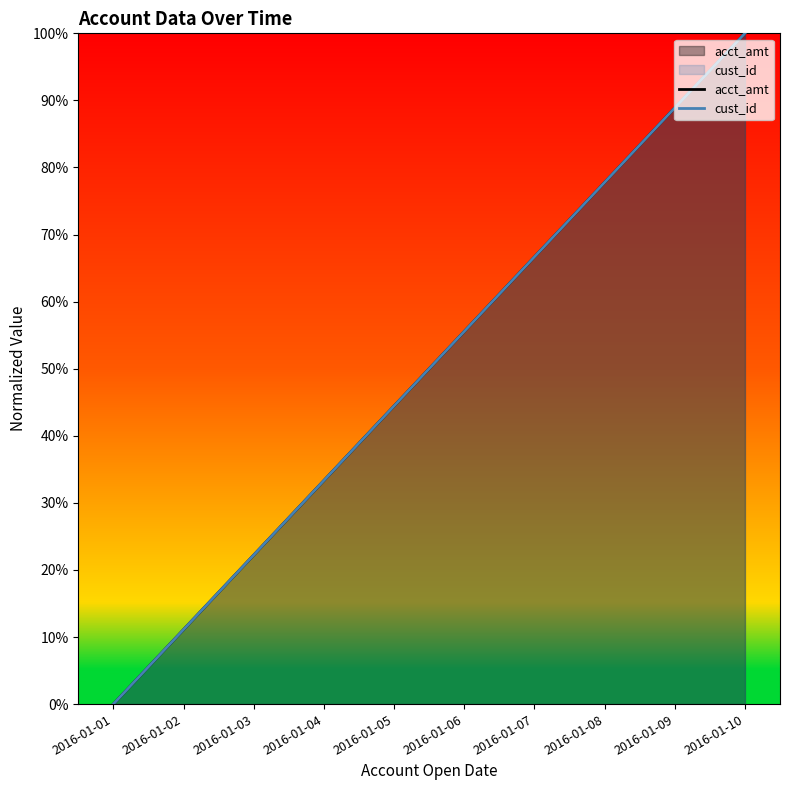

Reading left to right, what are all the values shown in this chart?

acct_amt: 0.0	11.1	22.2	33.3	44.4	55.6	66.7	77.8	88.9	100.0
cust_id: 0.0	11.1	22.2	33.3	44.4	55.6	66.7	77.8	88.9	100.0